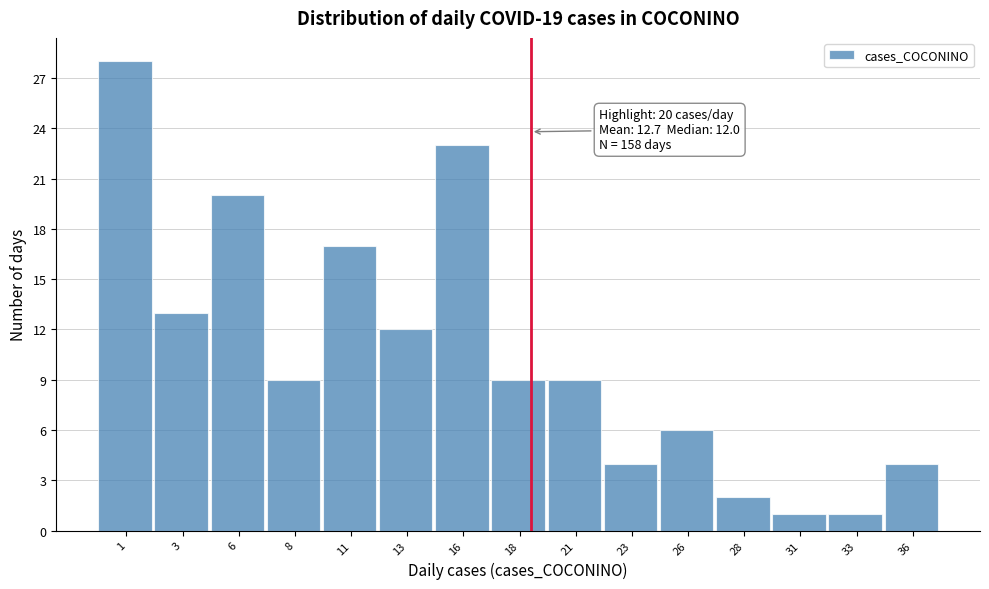

Reading right to left, list all the values displayed in this chart.

36=4	33=1	31=1	28=2	26=6	23=4	21=9	18=9	16=23	13=12	11=17	8=9	6=20	3=13	1=28